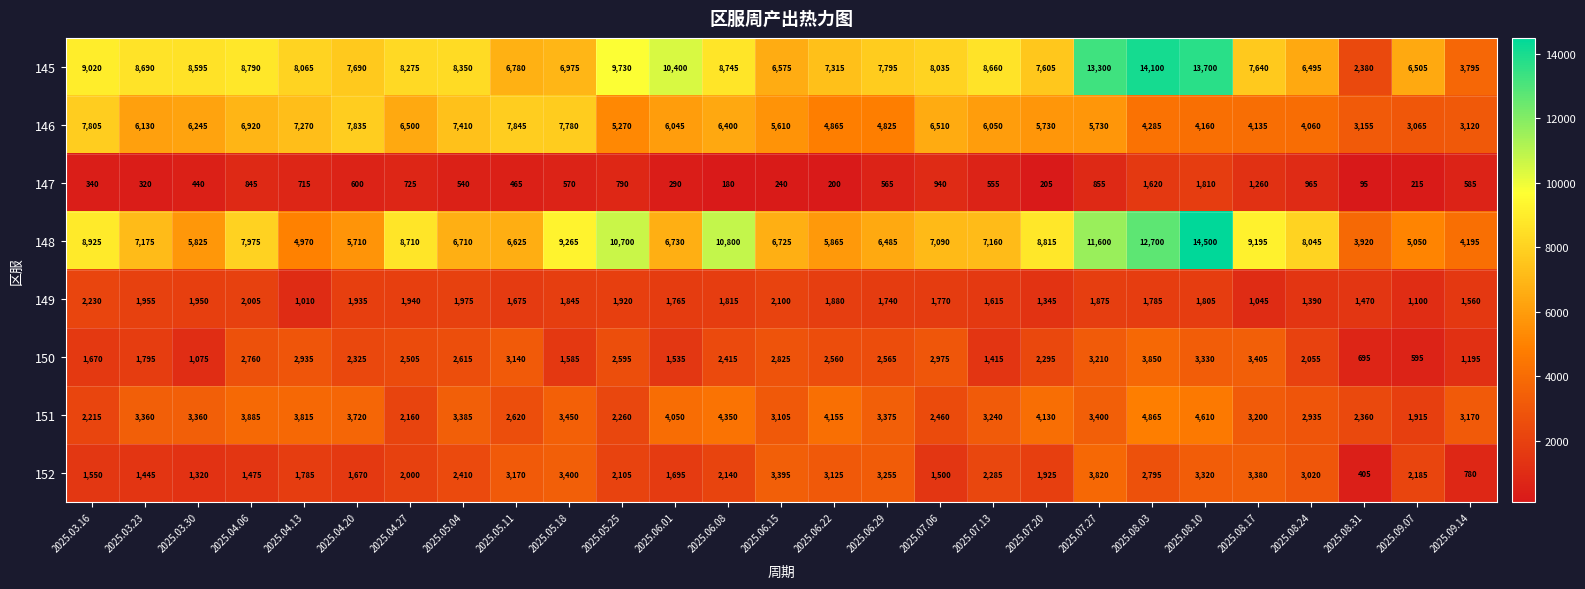

What is the minimum value for 146?

3065